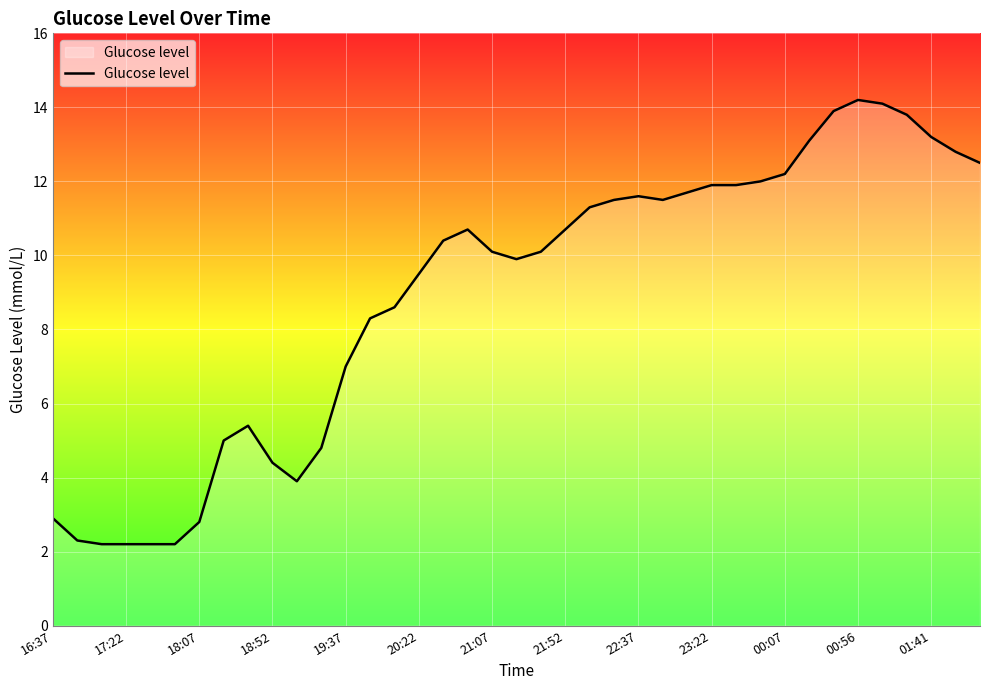

What is the difference between the maximum and minimum values?

12.0